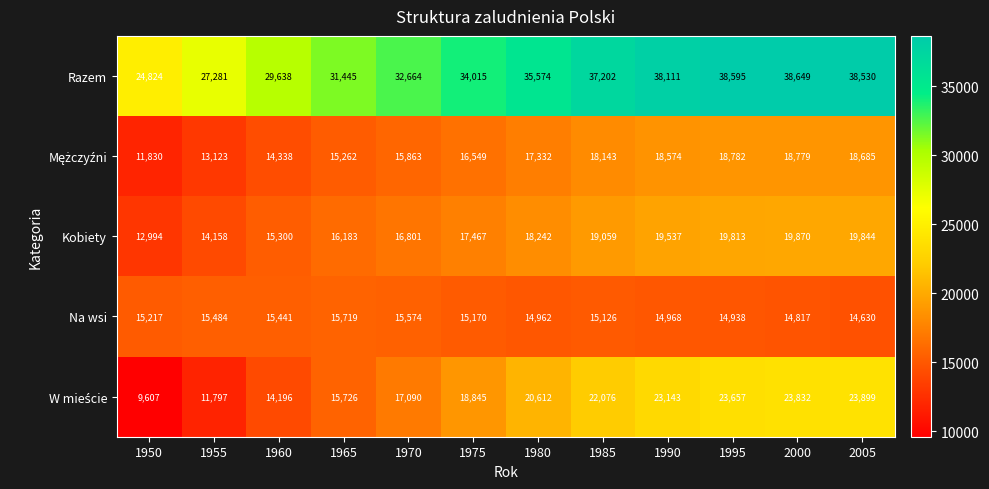

What is the sum of all Kobiety values?

209268